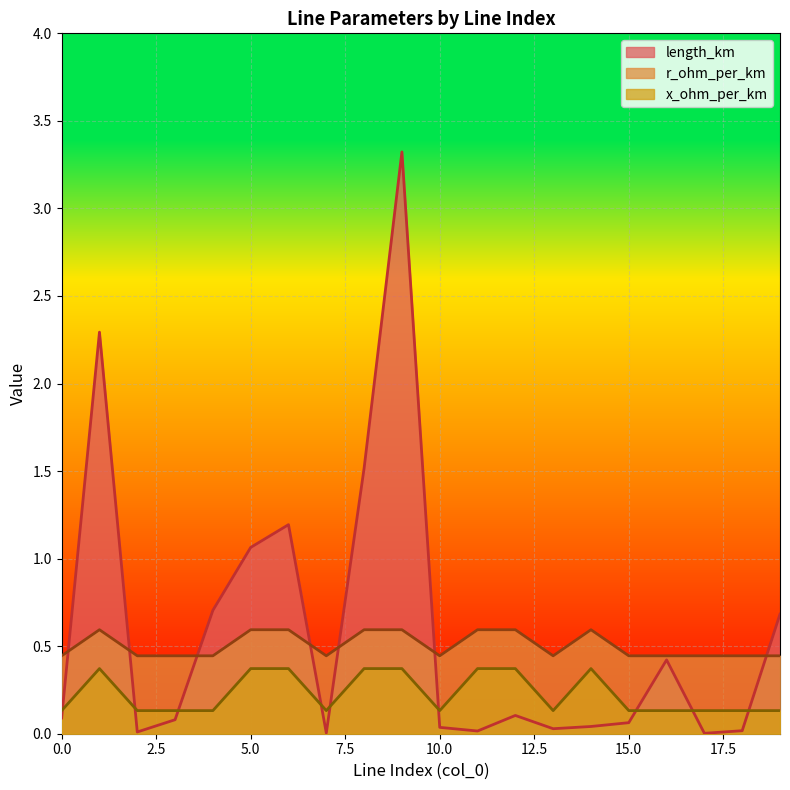

True or false: r_ohm_per_km and x_ohm_per_km cross at least once.

False